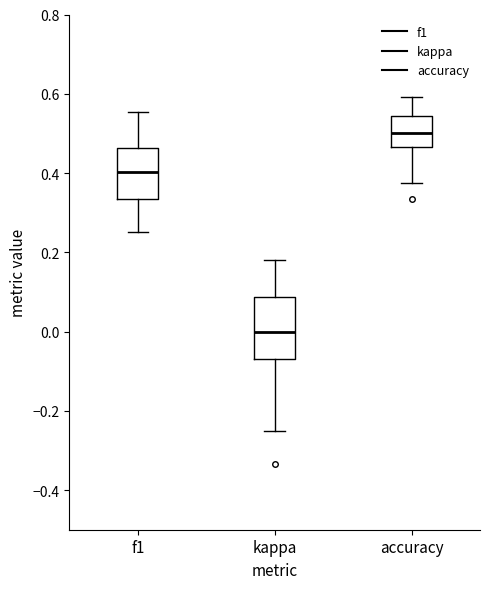

Which box has the highest median line?

accuracy